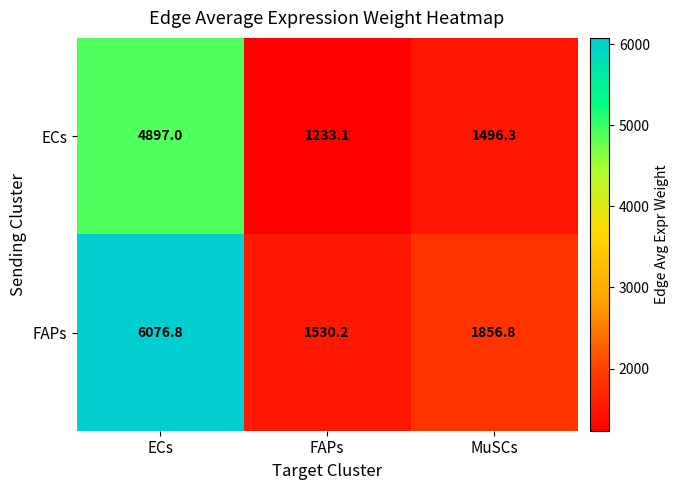

How many distinct data groups are displayed?

2